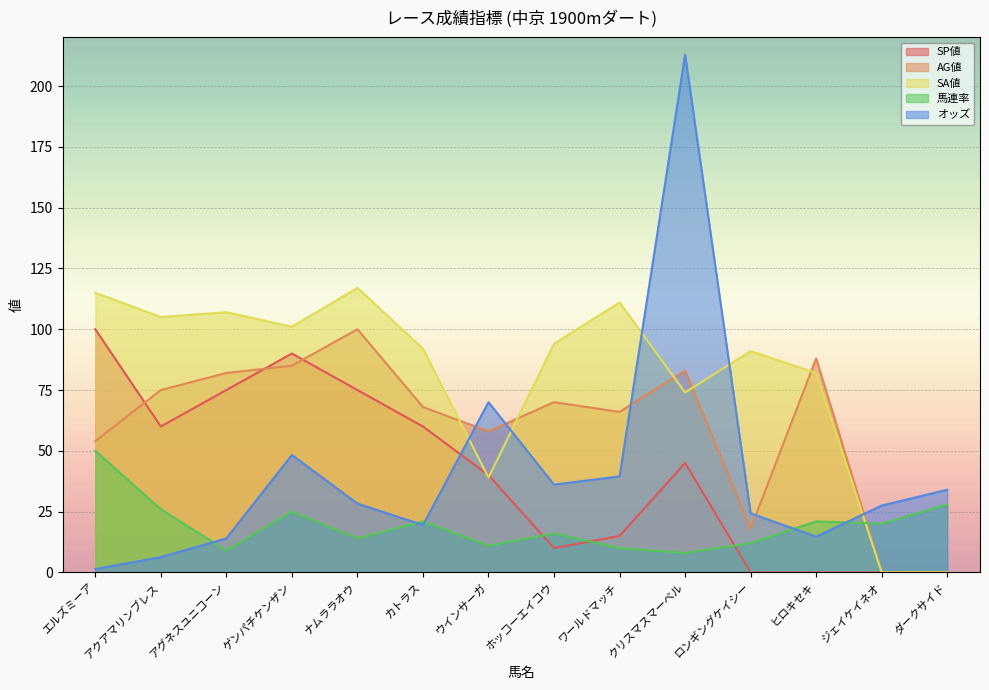

Which series ends up on top after the final intersection of SP値 and オッズ?

オッズ